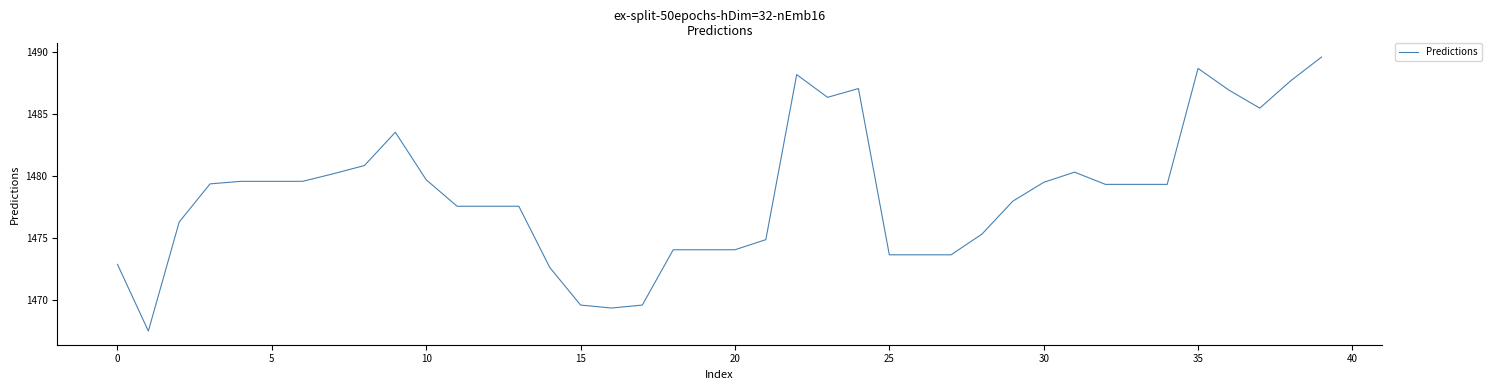

What is the average value?

1478.5